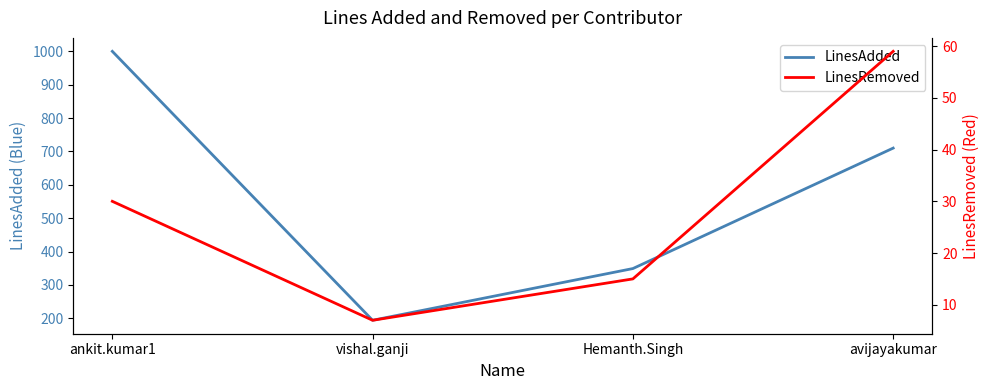

The LinesRemoved series shows 21 at Hemanth.Singh. True or false?

False